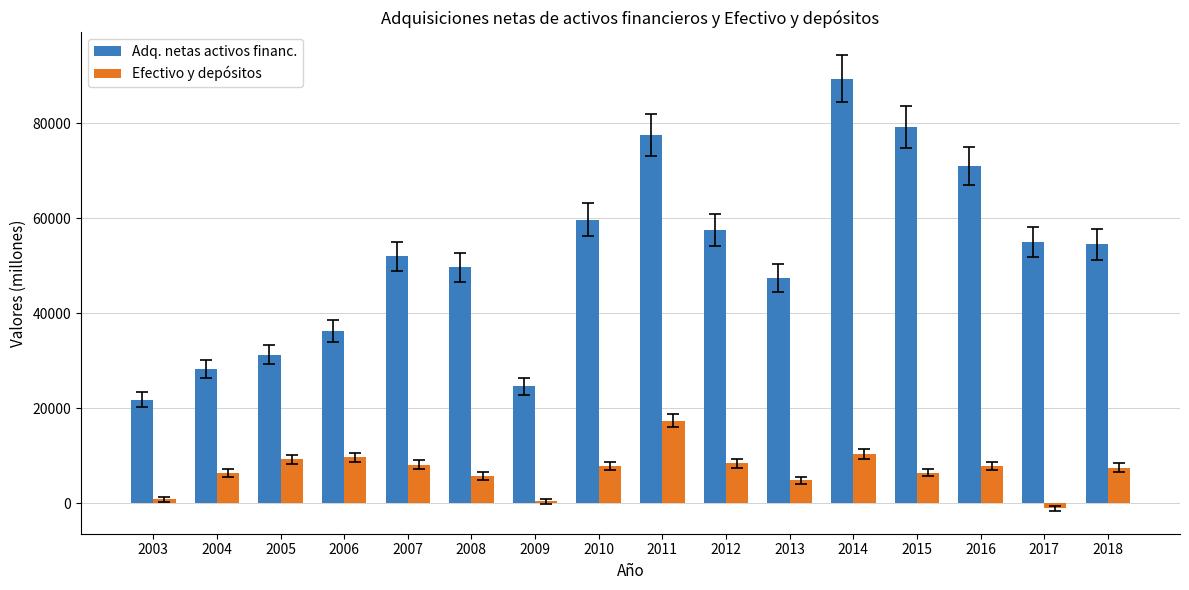

At 2008, list the series in order from smallest to largest.

Efectivo y depósitos, Adq. netas activos financ.